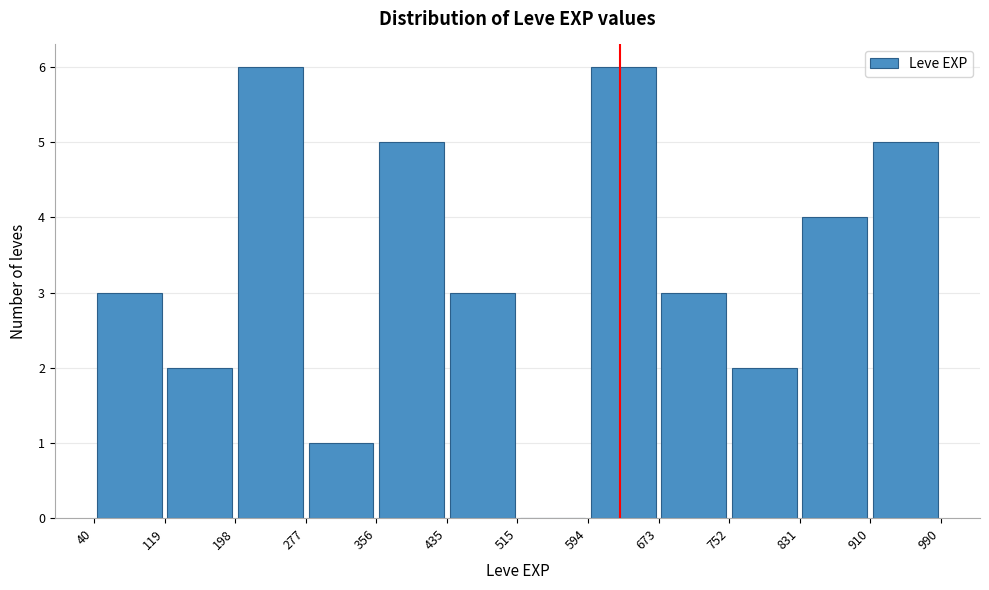

Reading left to right, list every bar in this chart as the range it spans on the x-axis followed by its height. The values are not printed on the chart, so give them approximately, as read against the axis.

40 to 119: 3
119 to 198: 2
198 to 277: 6
277 to 356: 1
356 to 435: 5
435 to 515: 3
515 to 594: 0
594 to 673: 6
673 to 752: 3
752 to 831: 2
831 to 910: 4
910 to 990: 5